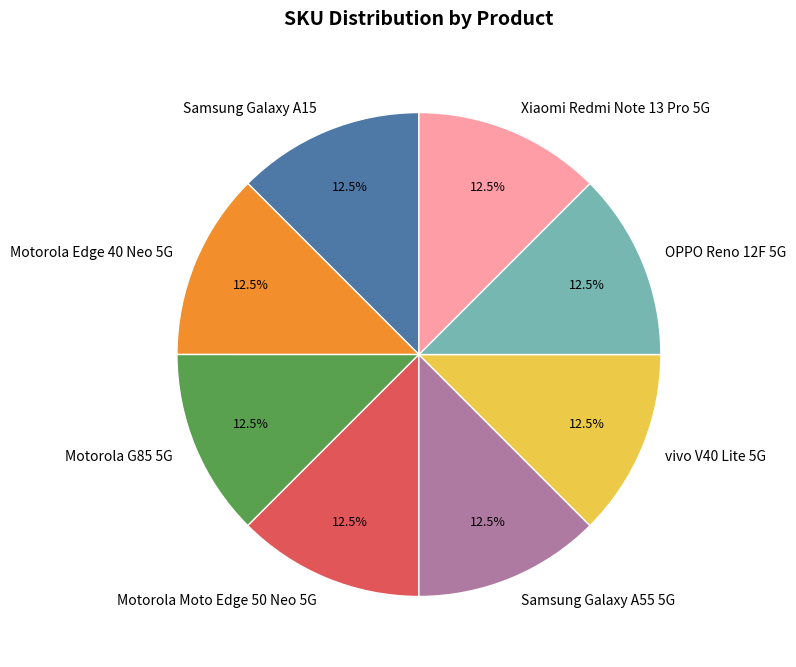

Is there any slice that represents more than half of the pie?

No